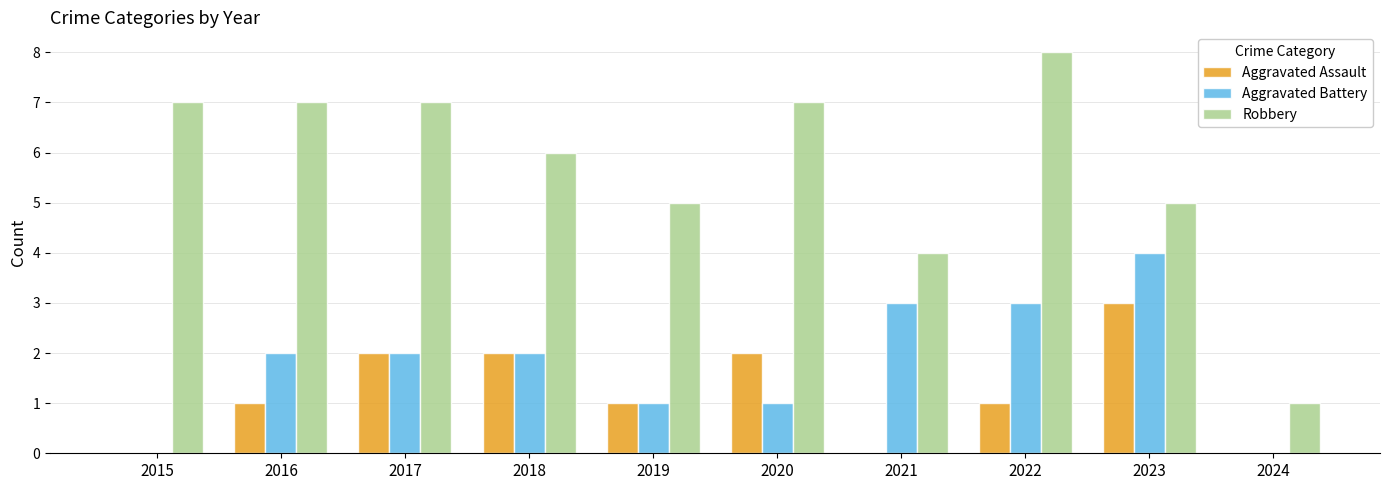

What is the sum of the Robbery values at 2015 and 2022?

15